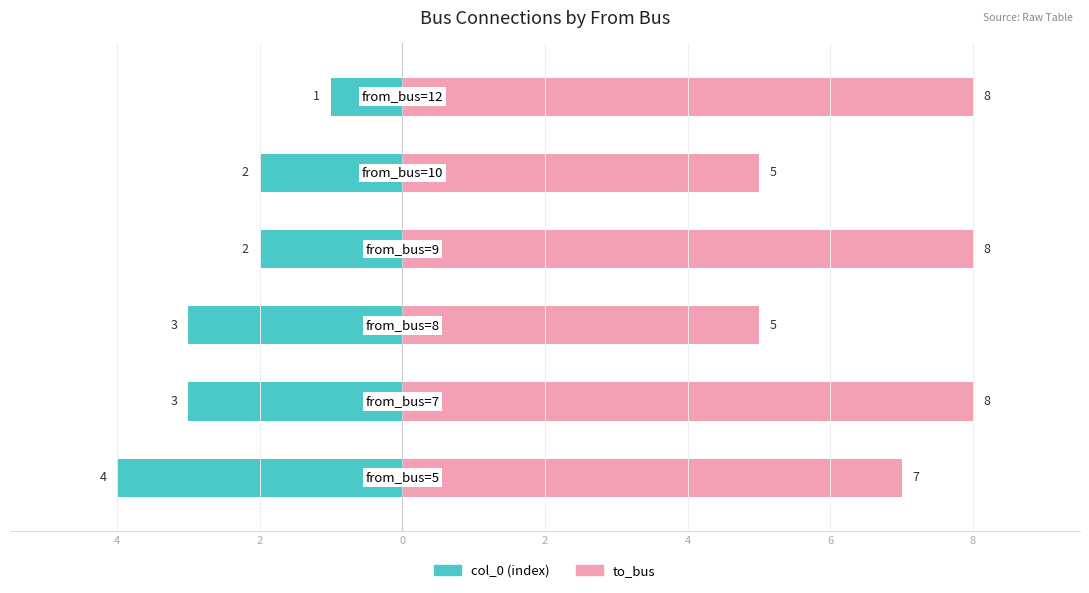

At how many categories does at least one series exceed -1?

6